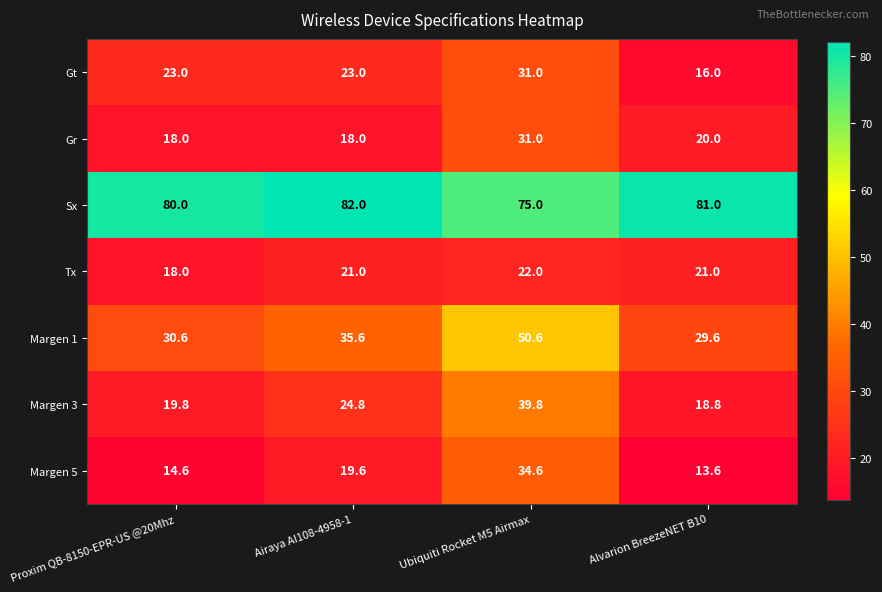

What is the average value of the Sx series?

79.5